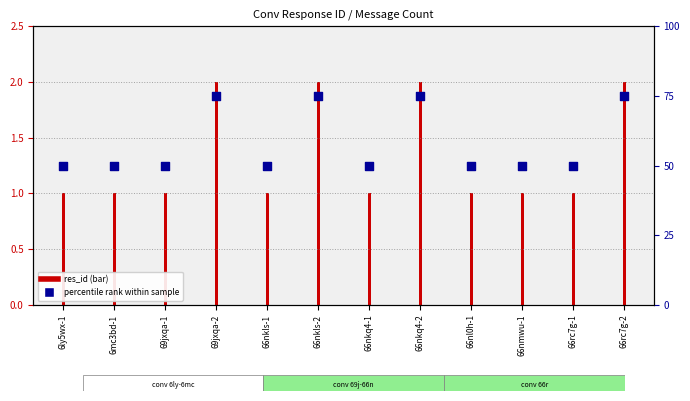

Between 66nkls-1 and 66nkq4-1, which is larger?

66nkls-1